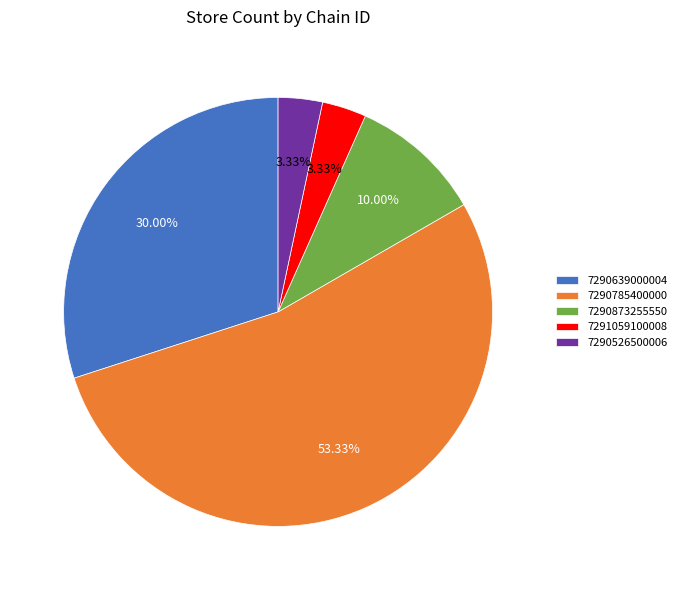

Approximately how many times larger is the value at 7291059100008 compared to 7290526500006?

1.0